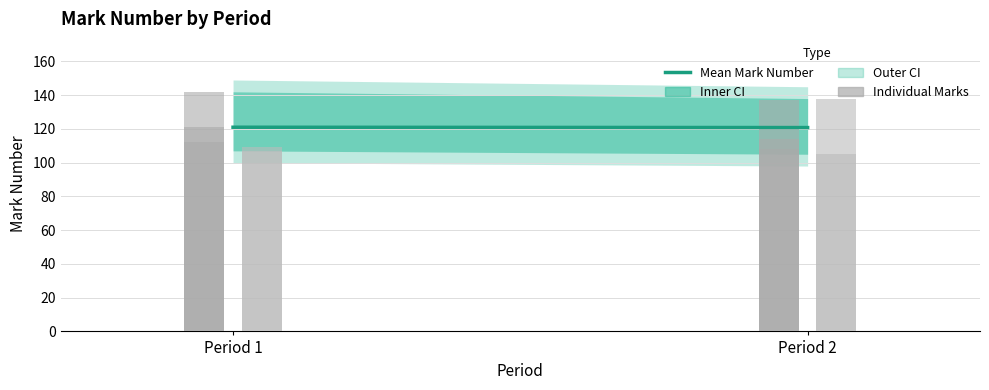

List the labels in order of value, largest first.

Period 1, Period 2